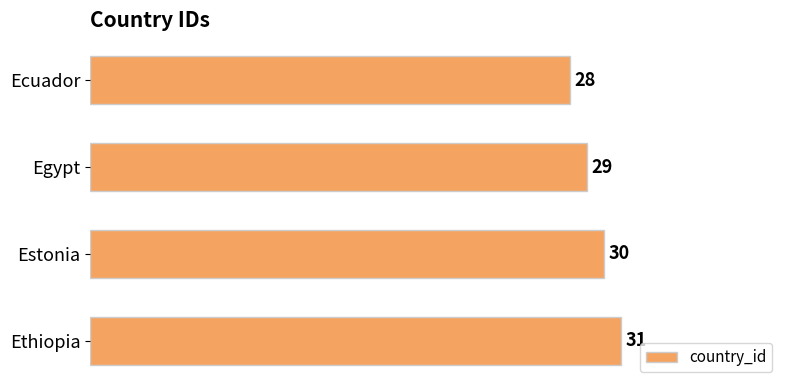

What is the sum of all values?

118